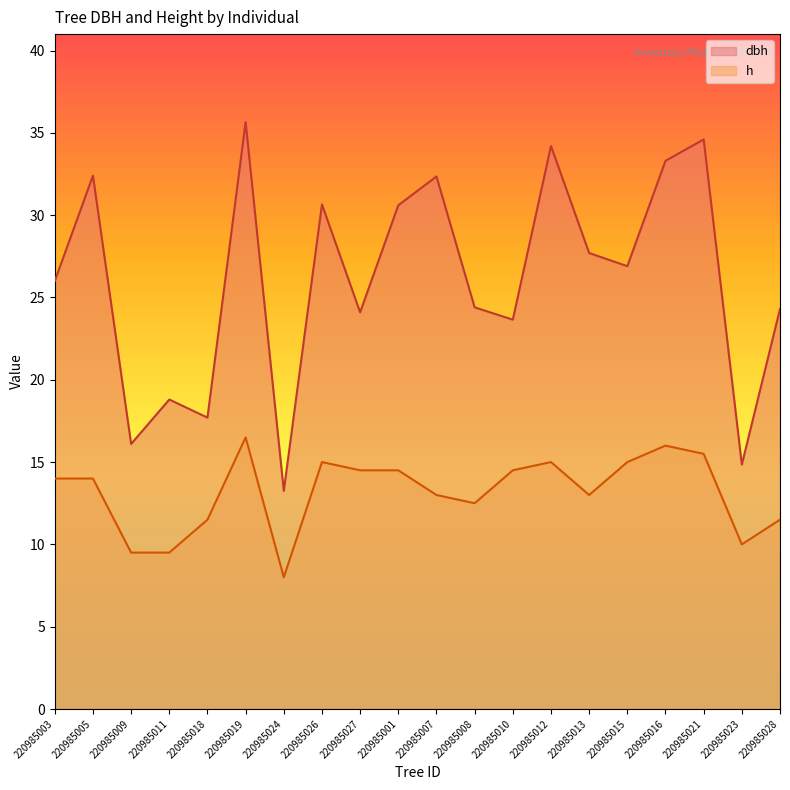

At which category is the sum across all series the highest?

220985019